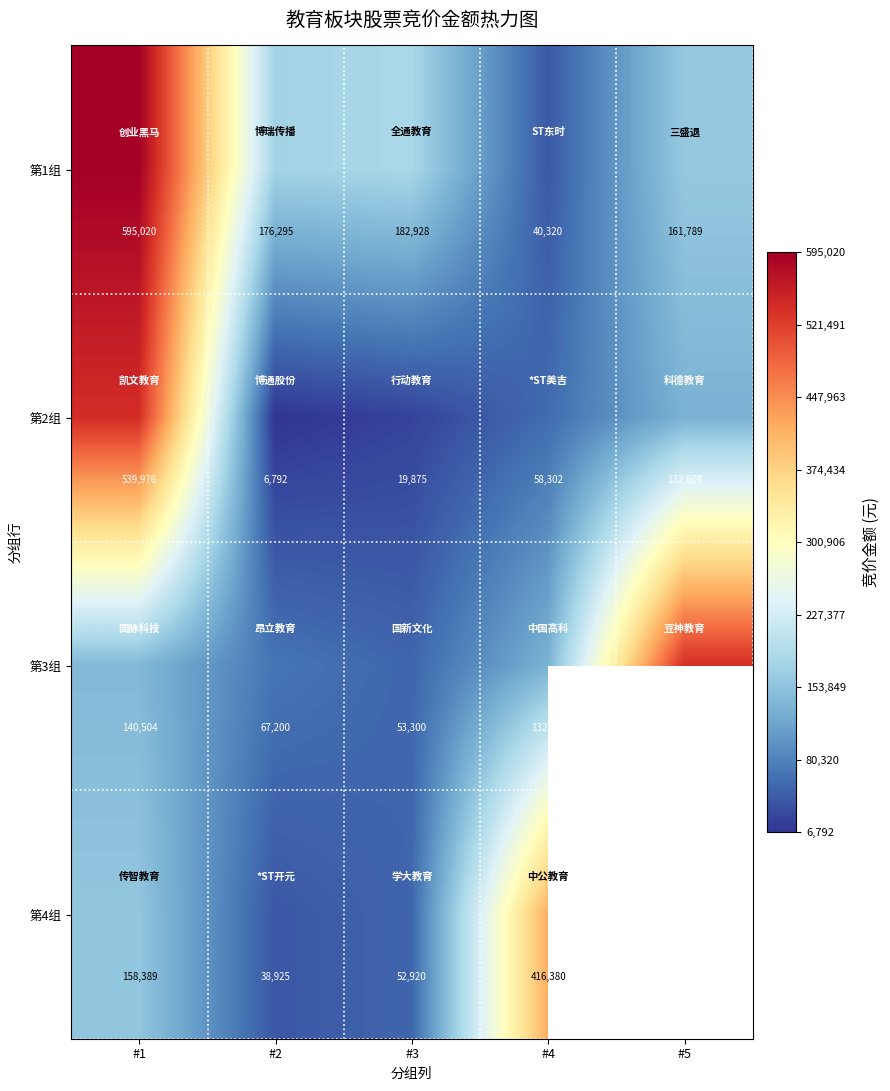

What is the difference between the maximum and minimum values in the 第3组 series?

485210